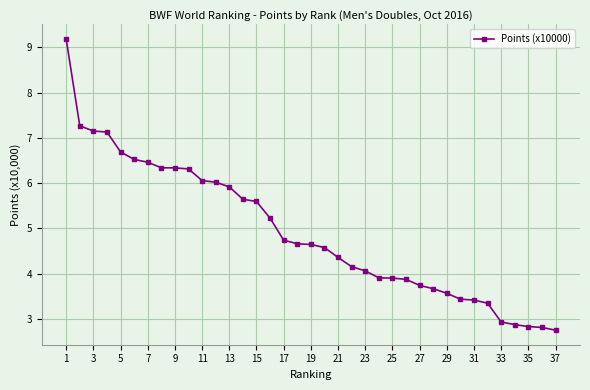

What is the maximum value shown in the chart?

9.2